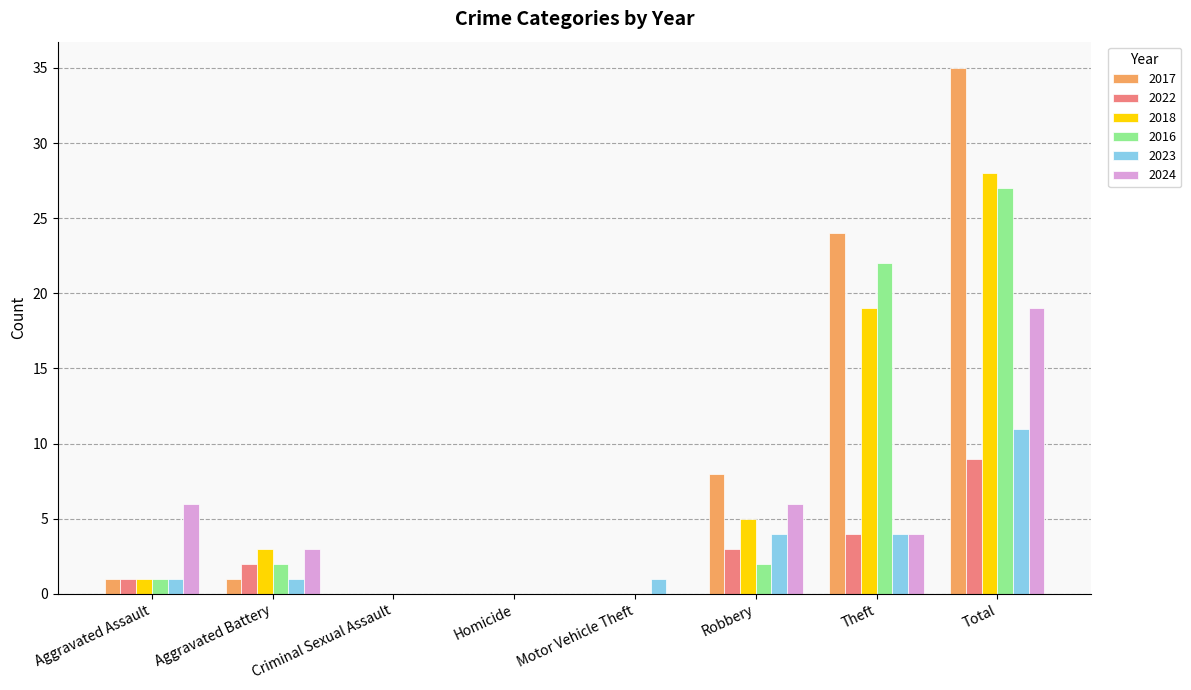

At which label is 2016 closest to 13?

Theft